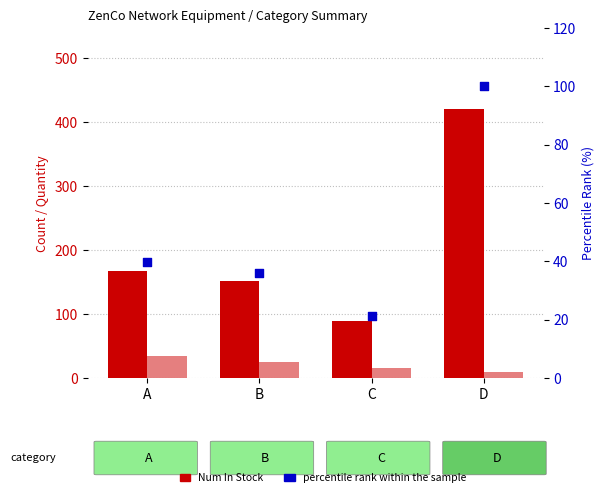

Is the value of Num In Stock at A greater than the value of Reorder Qty at C?

Yes